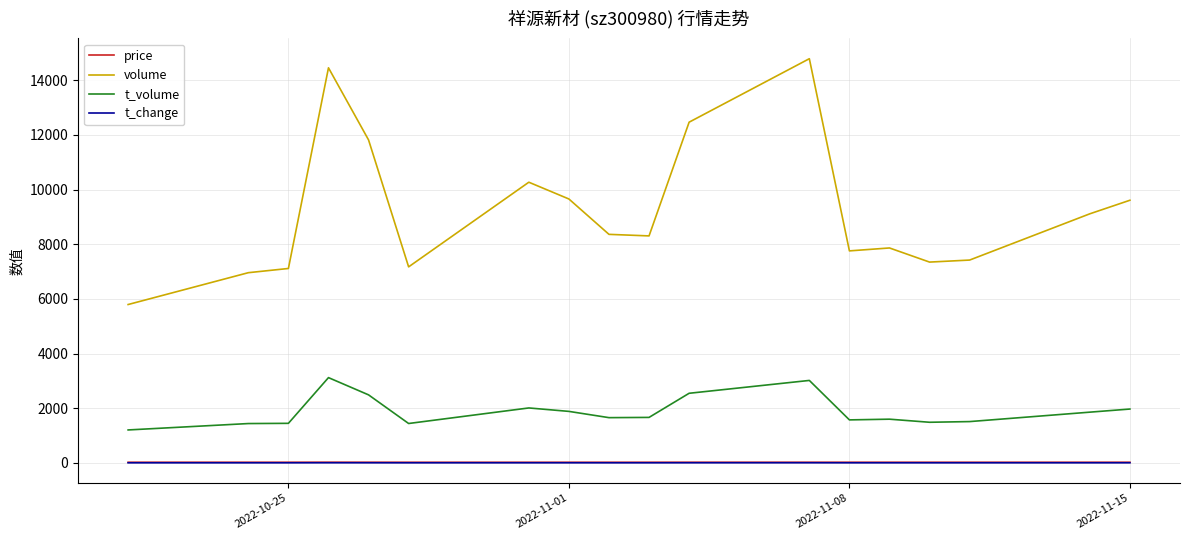

True or false: t_volume and price intersect in this chart.

False